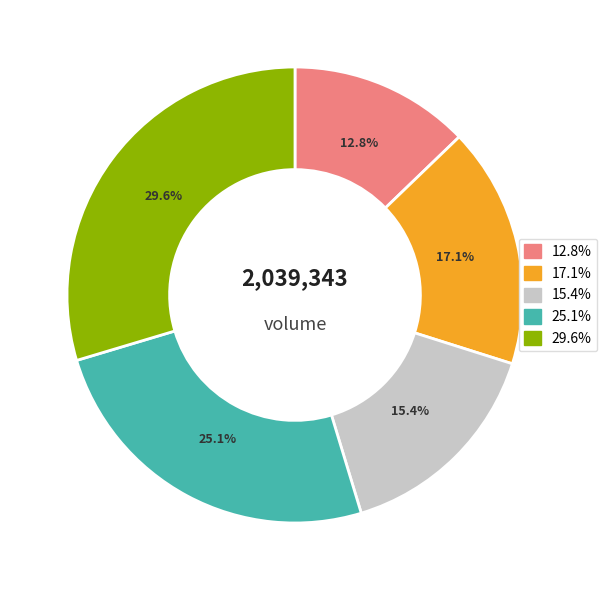

How many segments does this pie chart have?

5